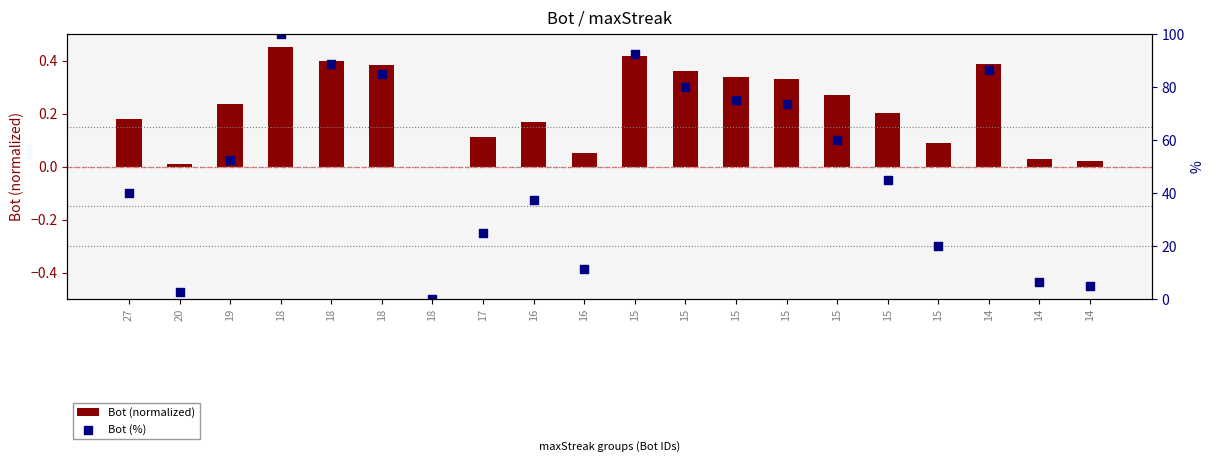

Which series reaches the minimum Y coordinate?

Bot (normalized)